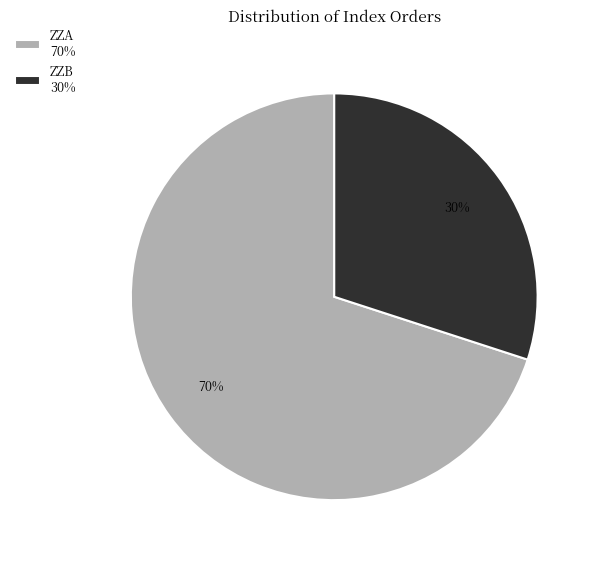

To the nearest percent, what is the average slice percentage?

50%